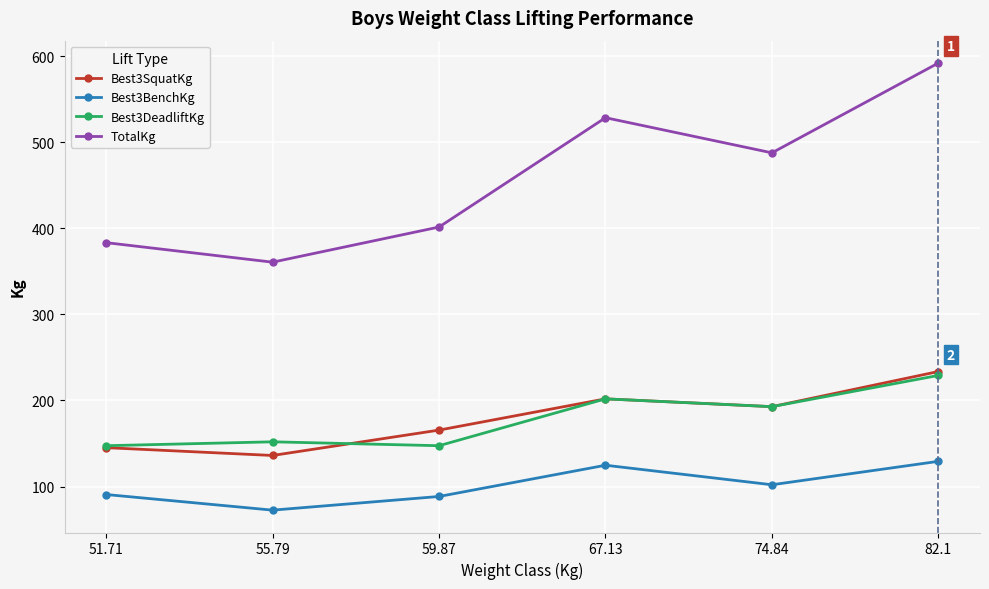

What are all the series names shown in the legend?

Best3SquatKg, Best3BenchKg, Best3DeadliftKg, TotalKg